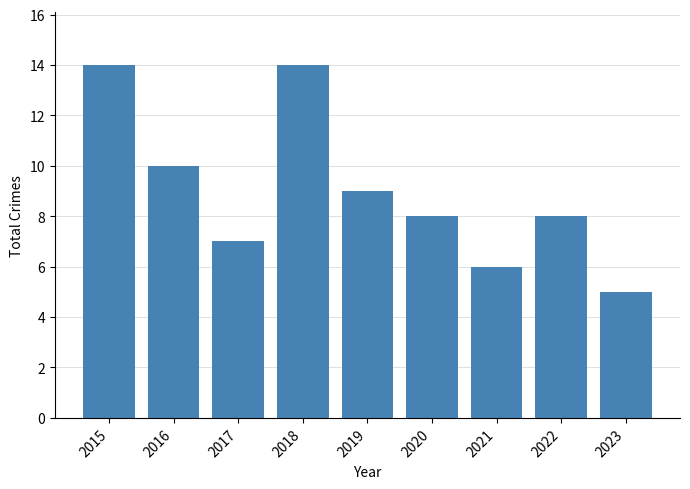

Reading left to right, list all the values displayed in this chart.

2015=14	2016=10	2017=7	2018=14	2019=9	2020=8	2021=6	2022=8	2023=5